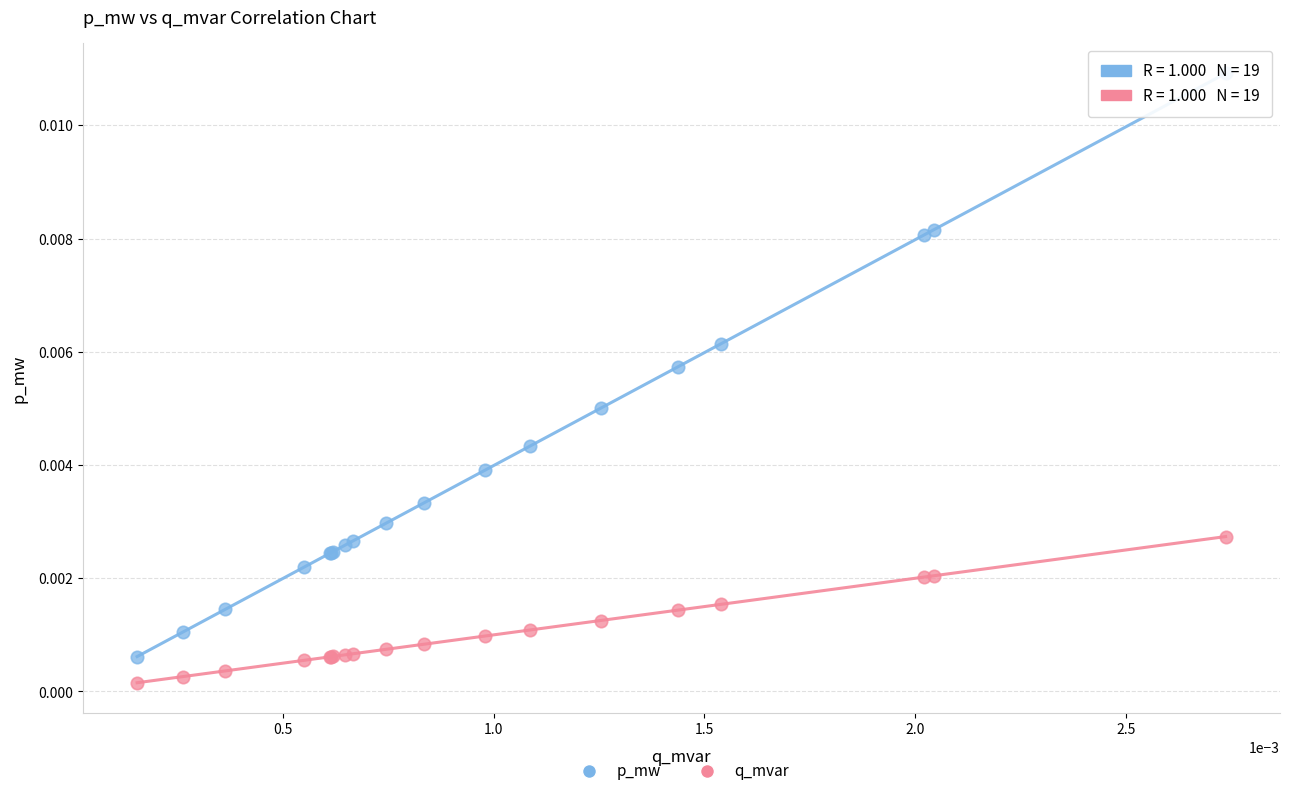

Which series reaches the minimum Y coordinate?

q_mvar